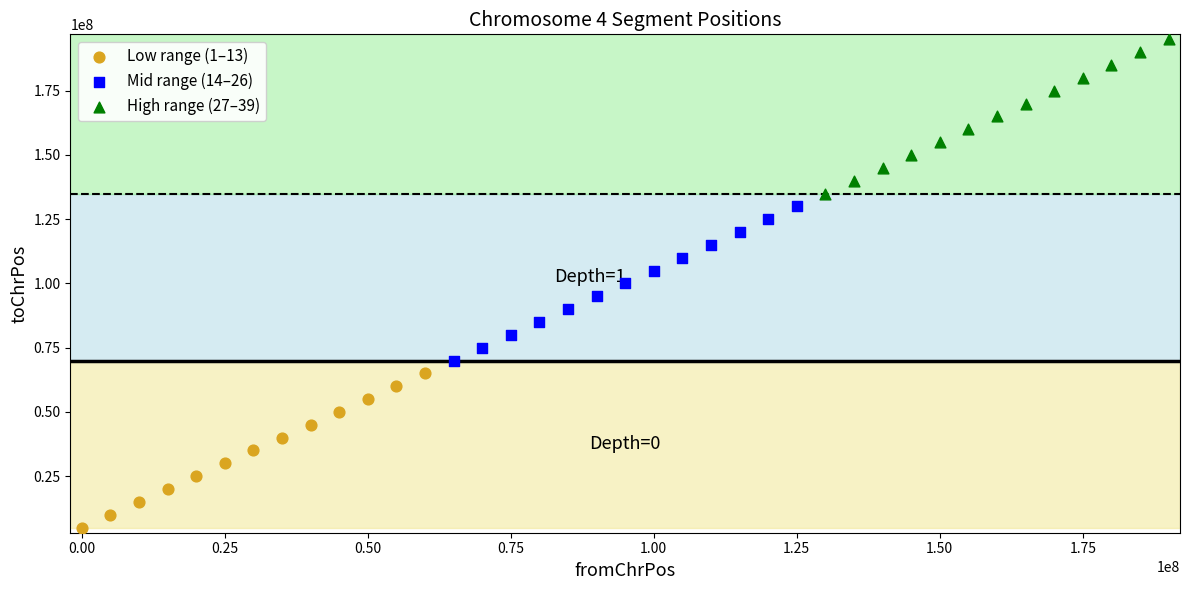

Which series reaches the maximum Y coordinate?

High range (27–39)